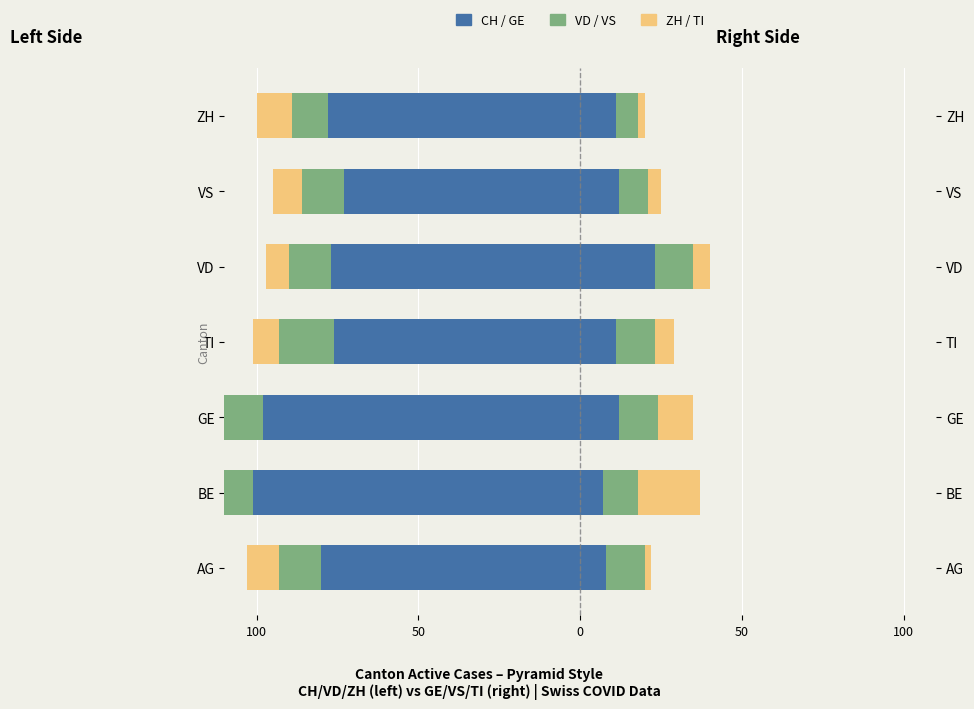

What is the difference between the second highest and minimum values in the ZH series?

4